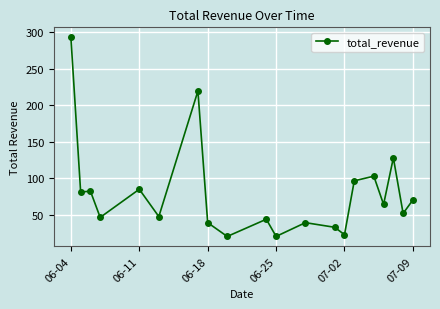

True or false: the data has more than 1 interior local peaks.

True